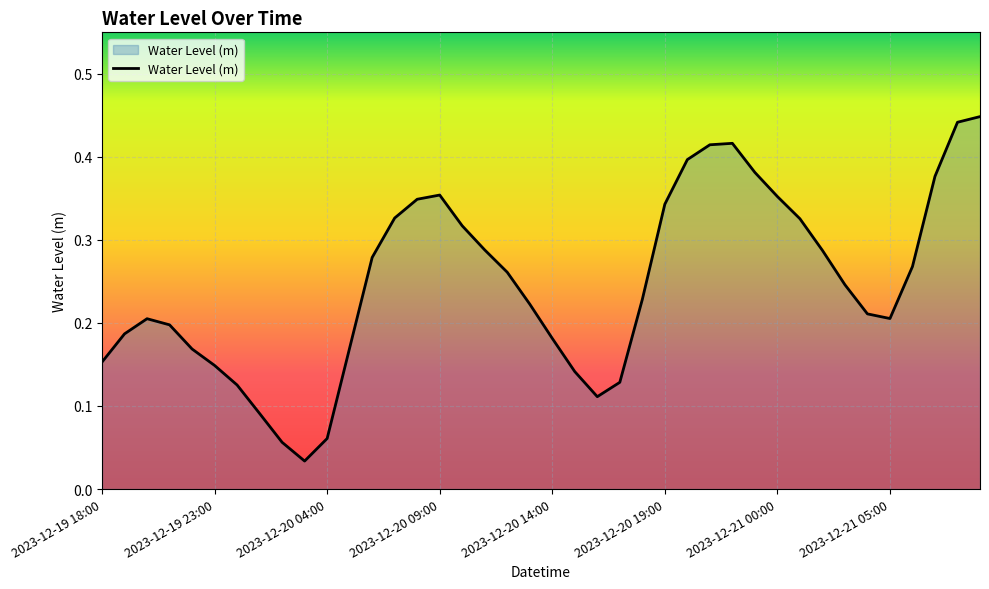

Does the chart have visible grid lines?

Yes